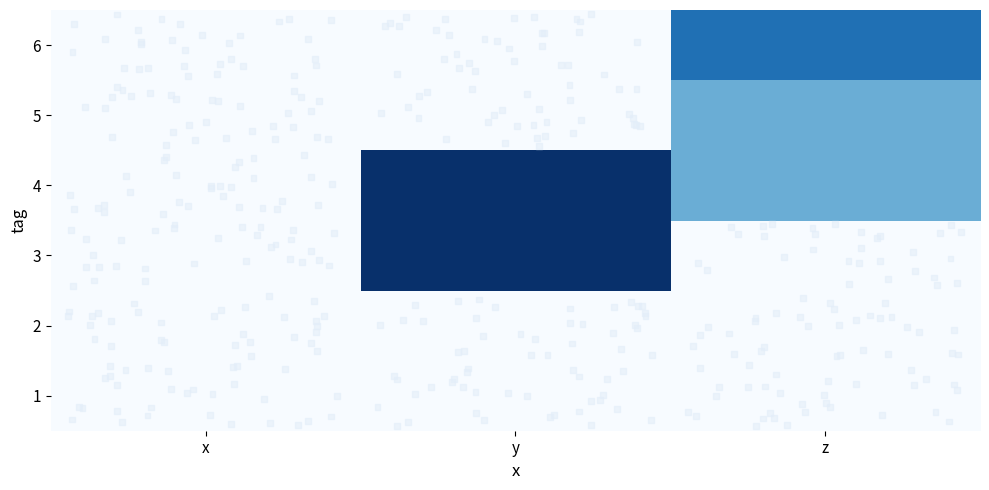

How many 4 values are between 0 and 4?

3